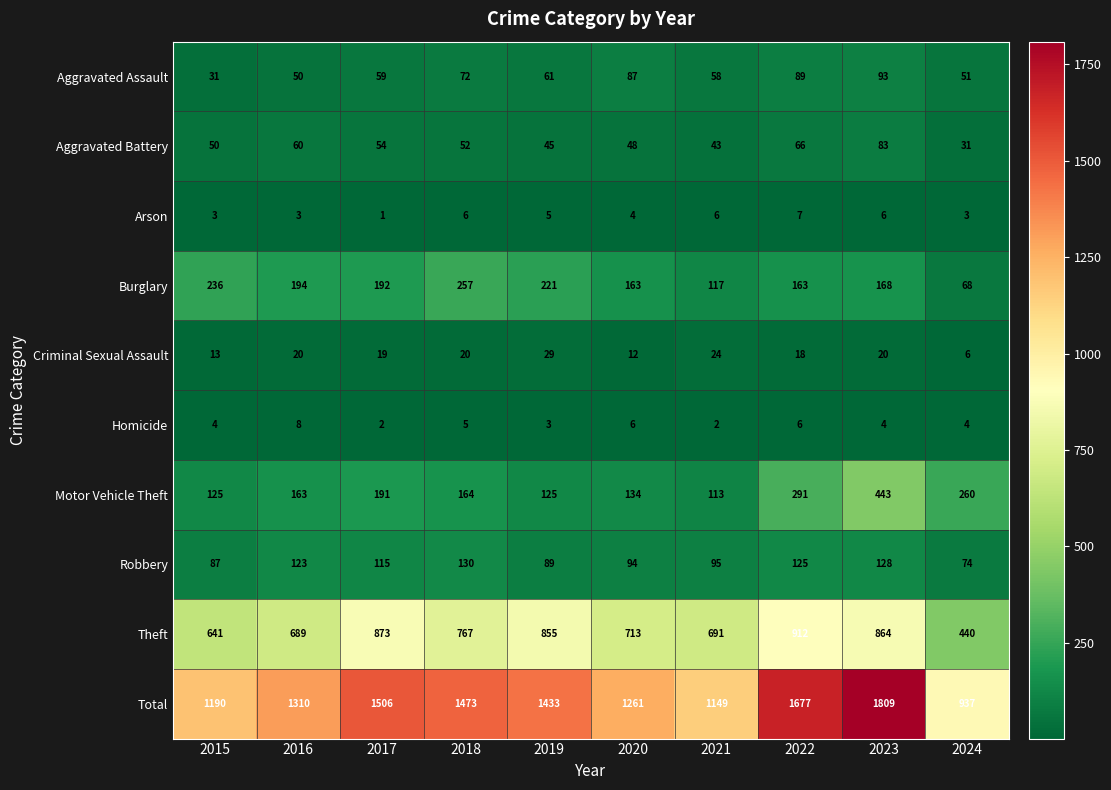

What is the difference between the highest and lowest values at 2015?

1187